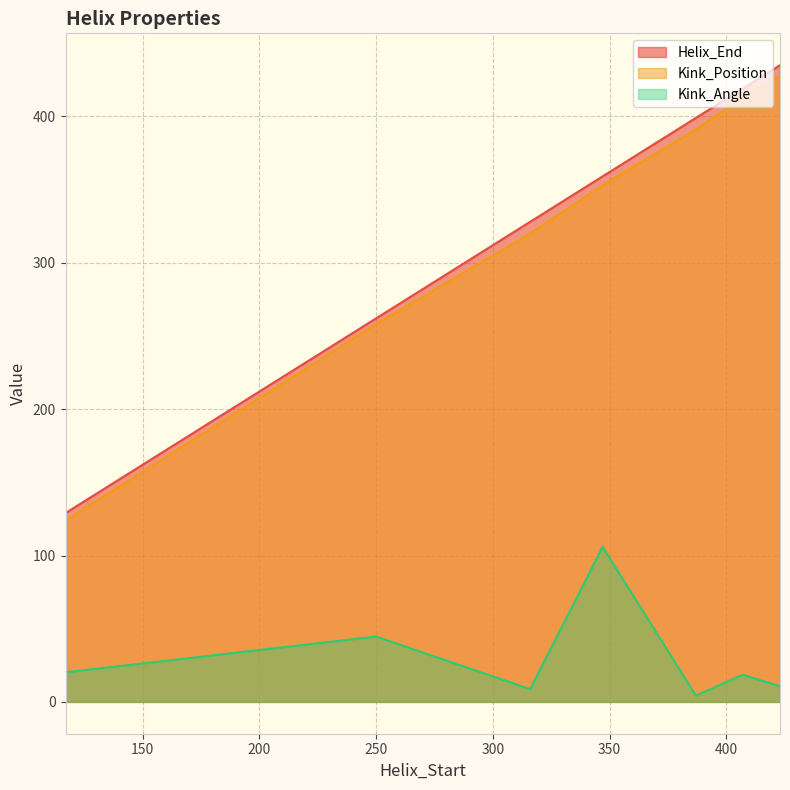

List the series in order of their peak value, highest first.

Helix_End, Kink_Position, Kink_Angle